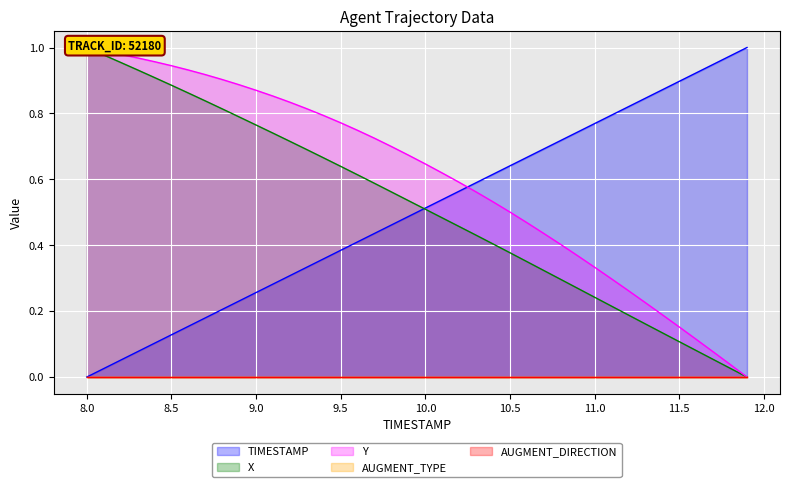

Is it true that TIMESTAMP equals 0.3 at 9.2?

True